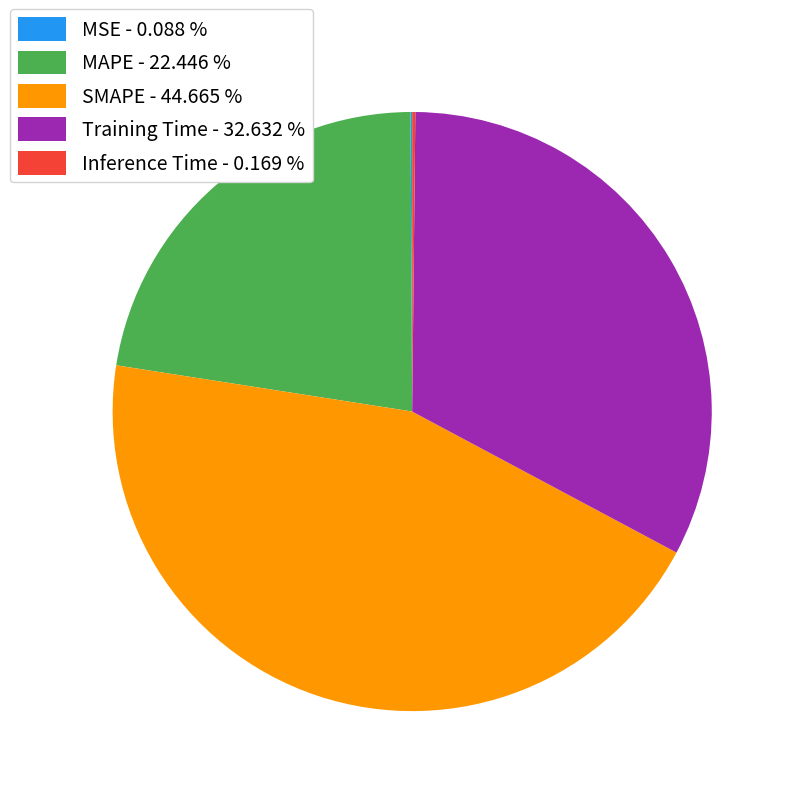

Is the sum of MAPE - 22.446 % and Training Time - 32.632 % greater than half?

Yes